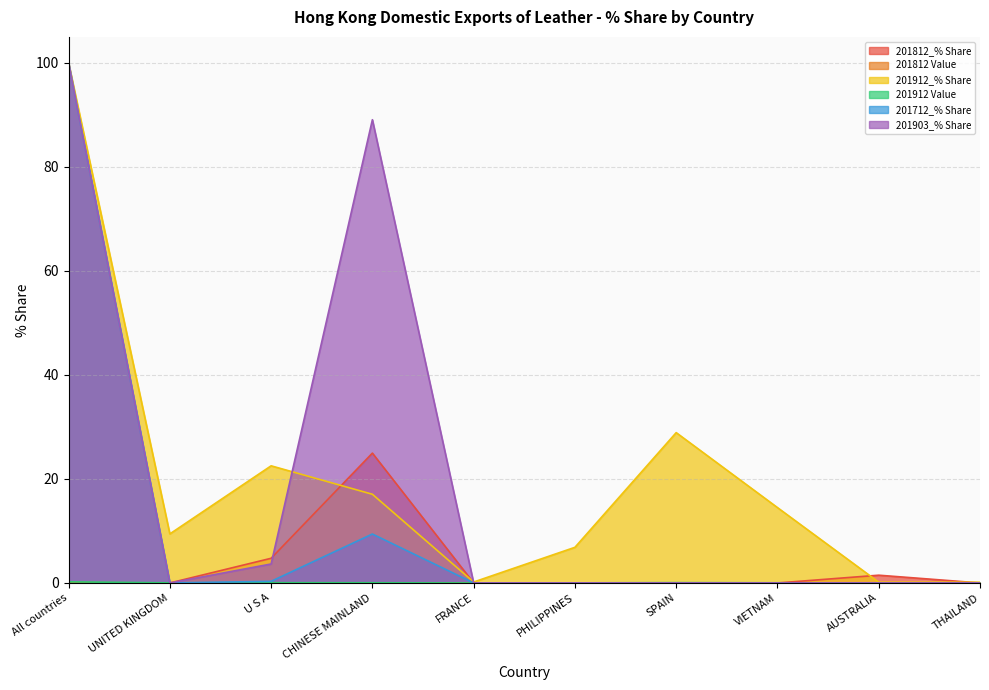

What is the greatest value displayed?

100.0